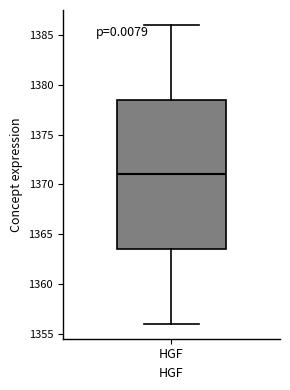

Where does the median line of the box for HGF sit on the y-axis? The values are not printed on the chart, so give them approximately, as read against the axis.

1371.0